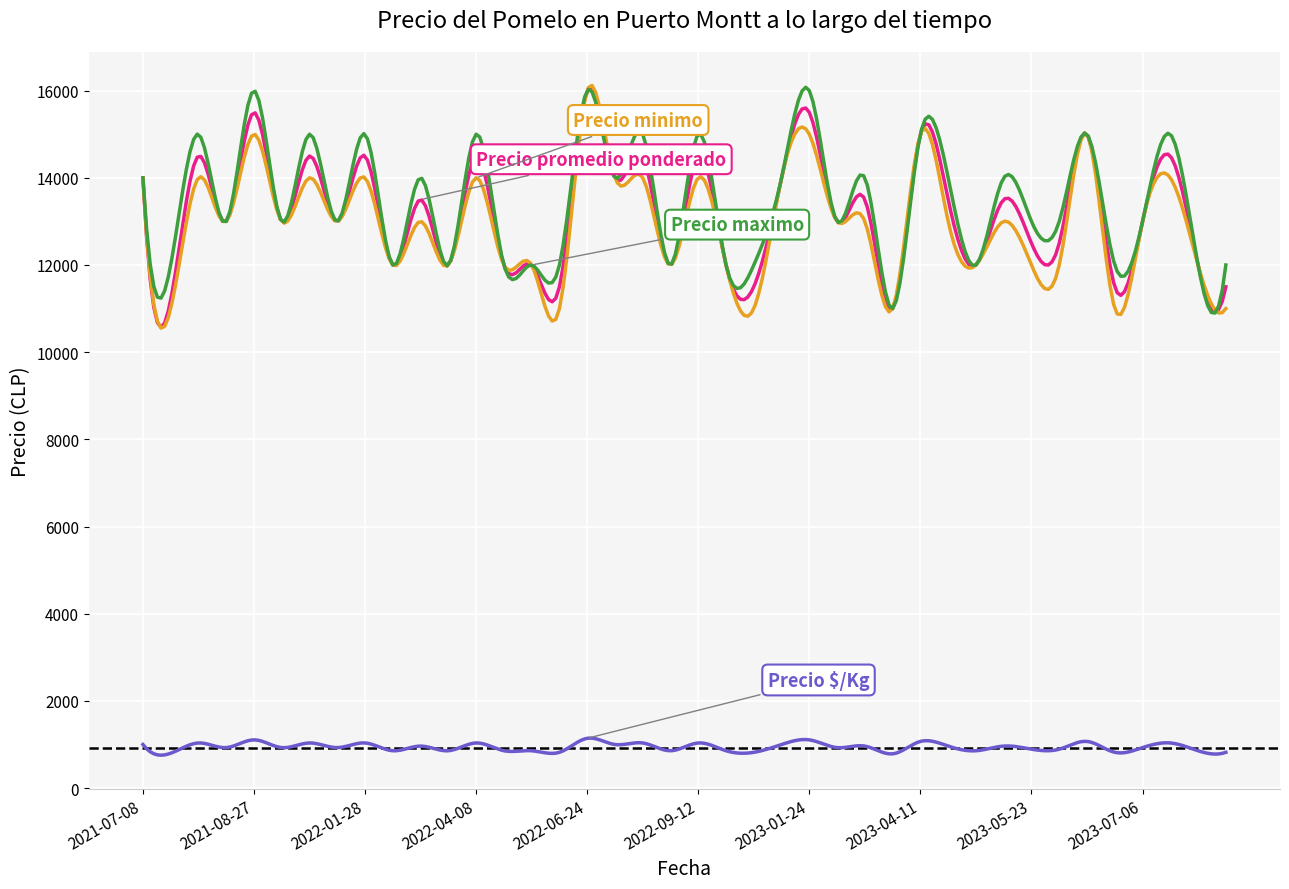

What is the greatest value displayed?

16118.0